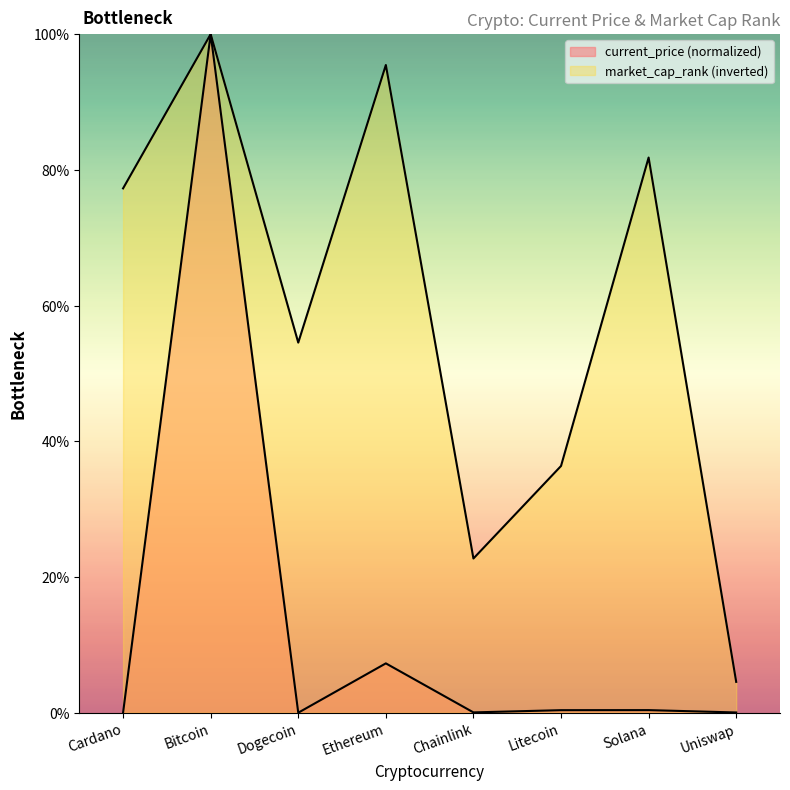

What is the value of the market_cap_rank point at the 8th from the left?

4.5